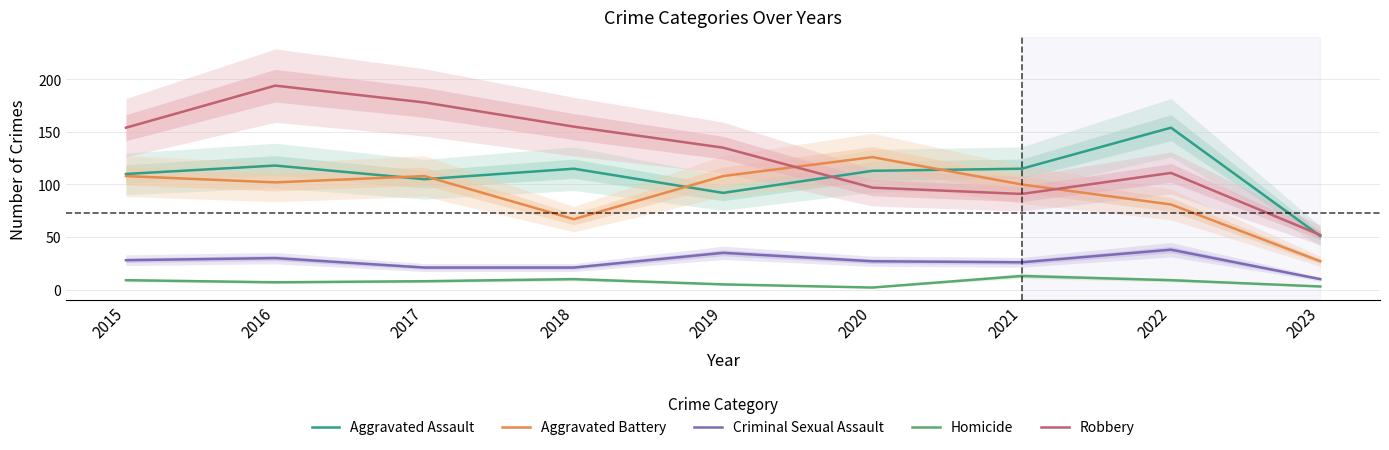

Is this an area chart (filled region under the line)?

No